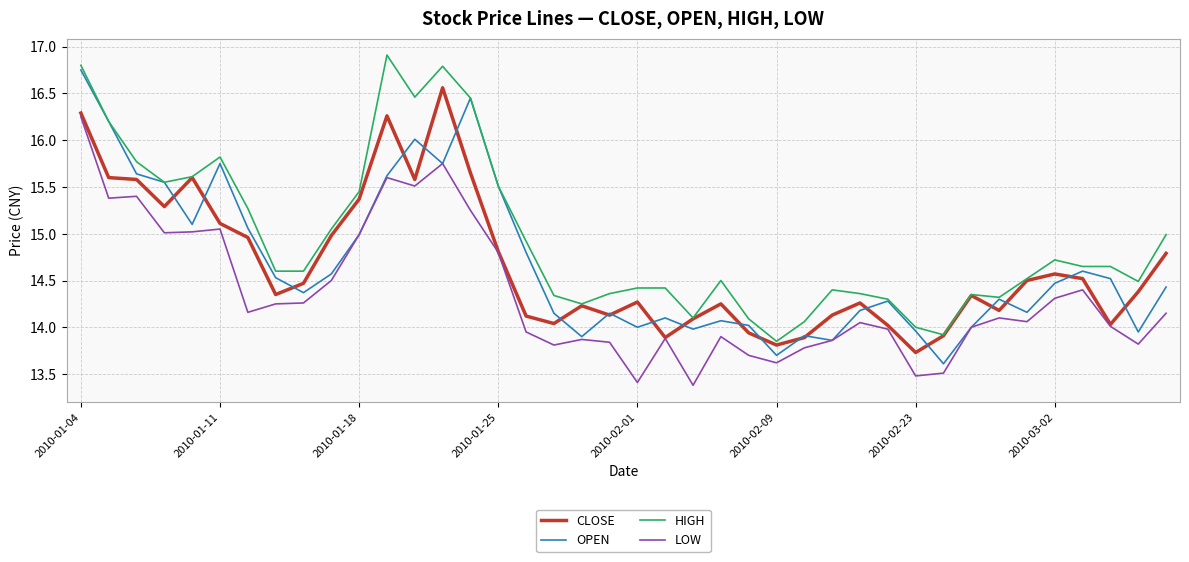

What is the minimum value shown in the chart?

13.4